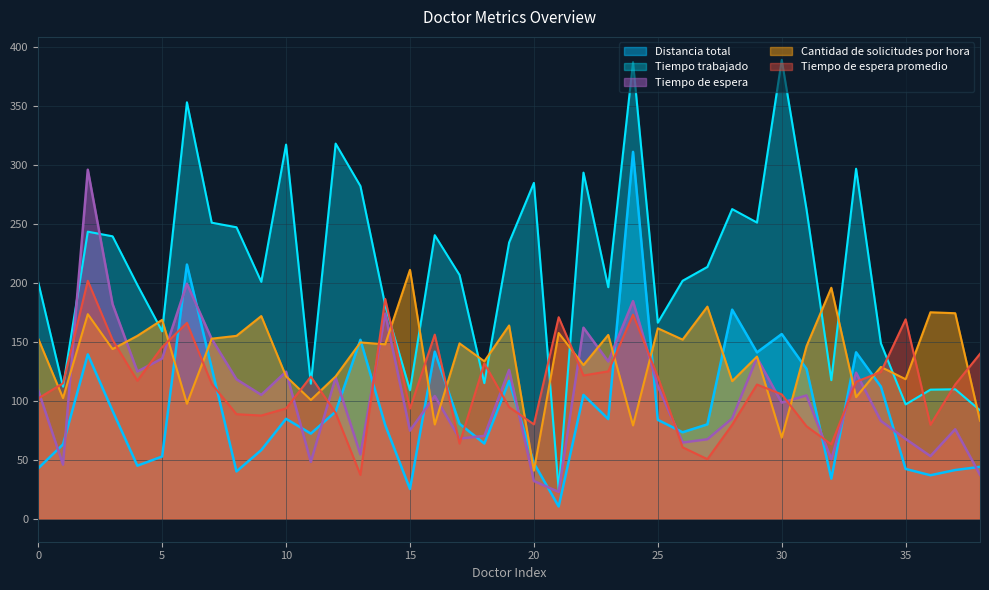

How many values in the Distancia total series are below 80?

18